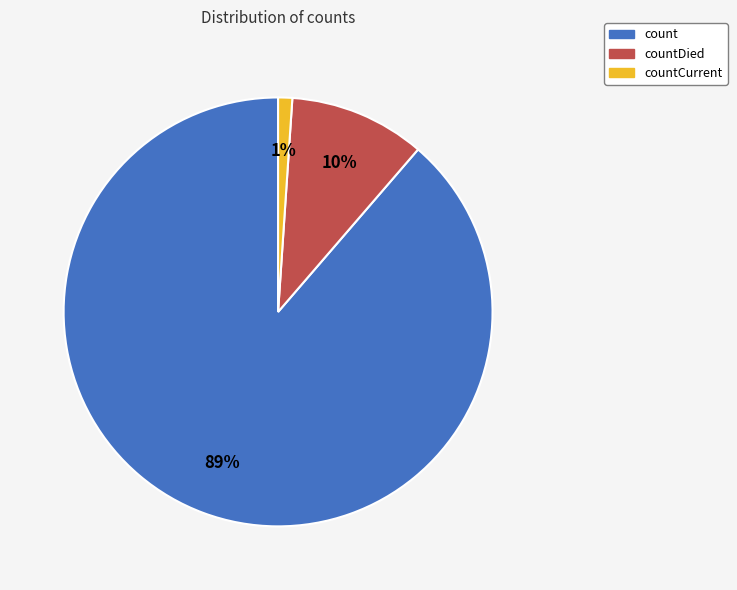

Rank the categories by value from lowest to highest.

countCurrent, countDied, count